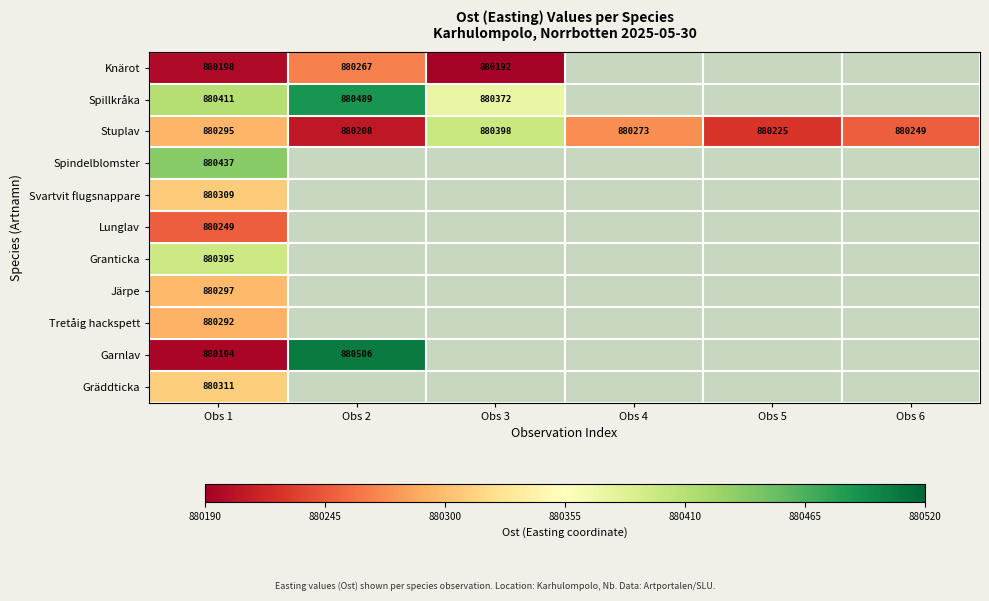

The Spillkråka series shows 880411 at Obs 1. True or false?

True